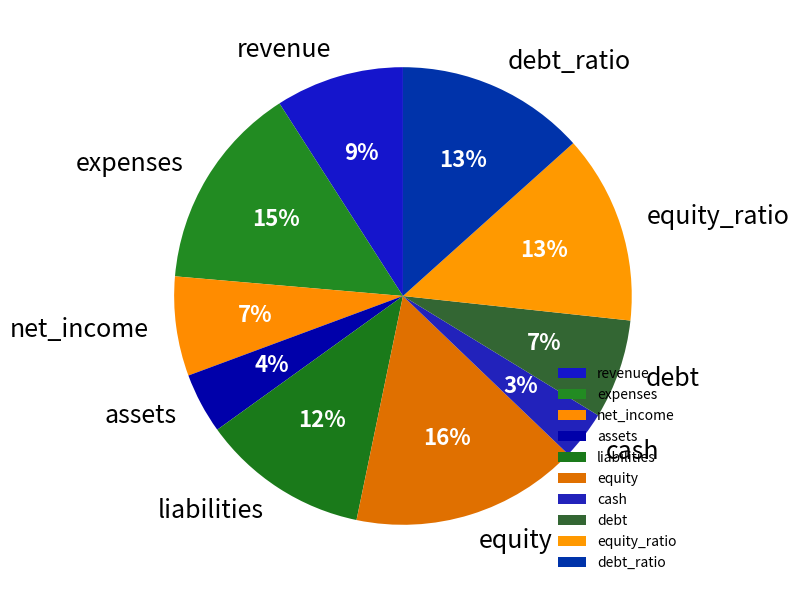

Approximately how many times larger is the value at debt compared to debt_ratio?

0.5